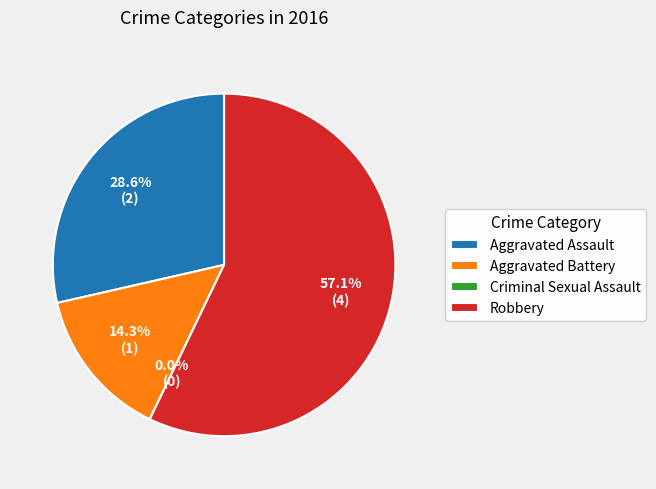

How many slices are in this pie chart?

4